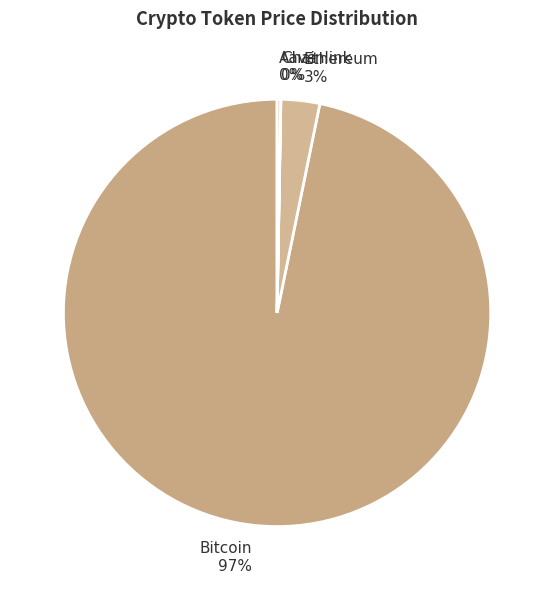

Which slice is the largest?

Bitcoin